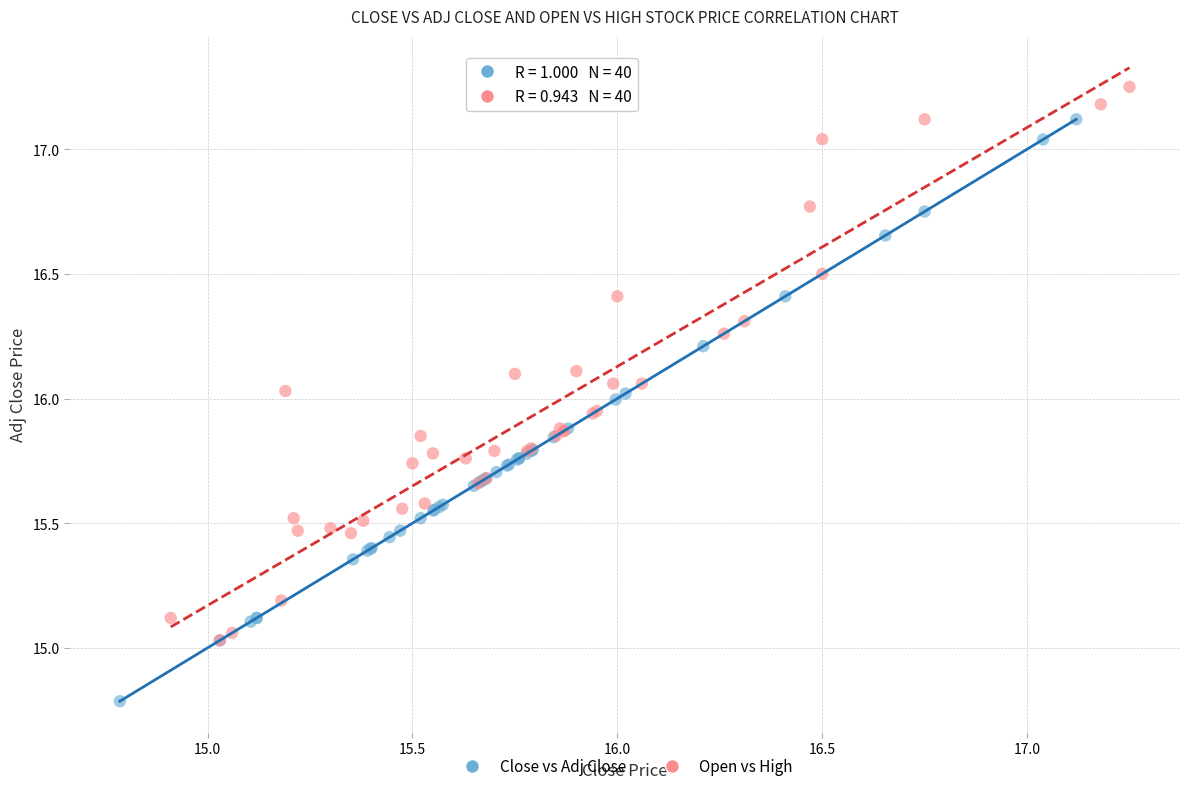

What are all the series names shown in the legend?

Close vs Adj Close, Open vs High